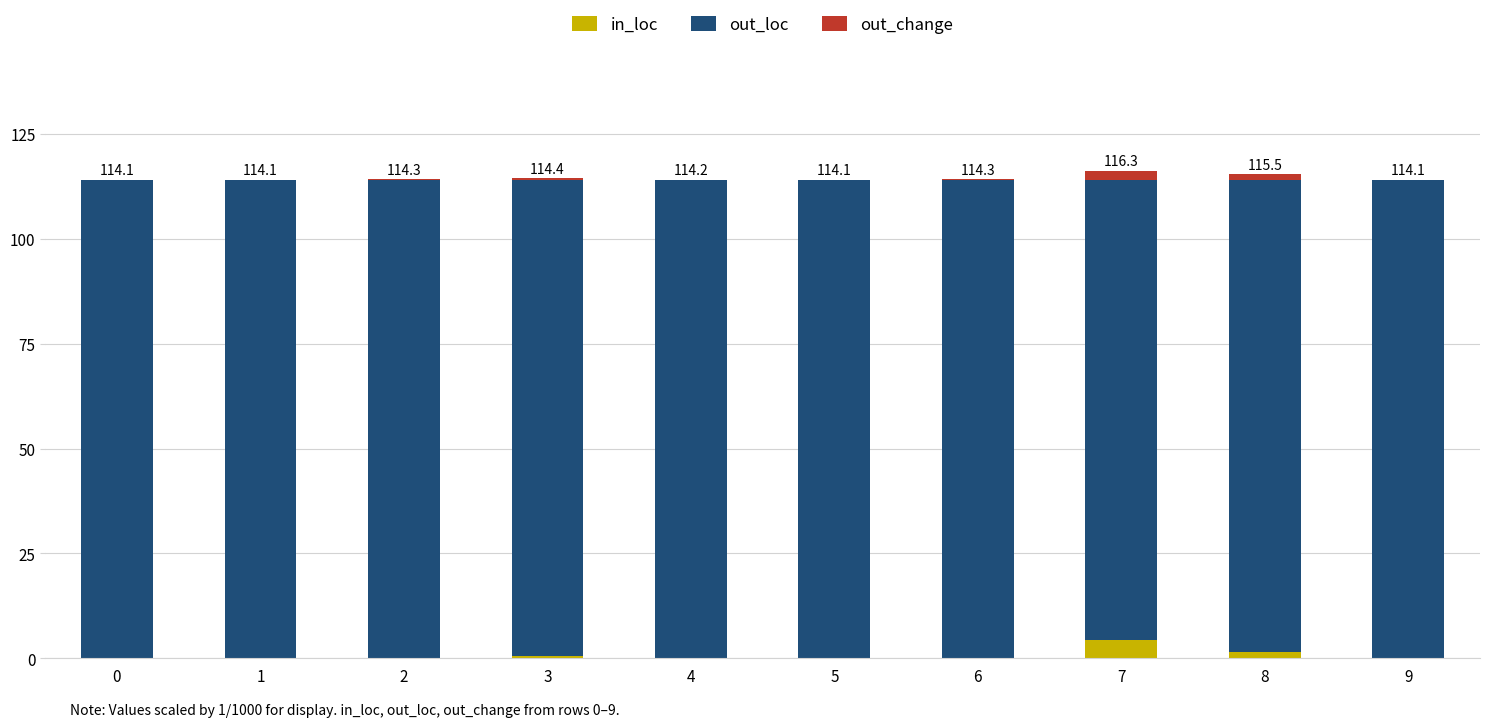

At which label does in_loc reach its peak?

7